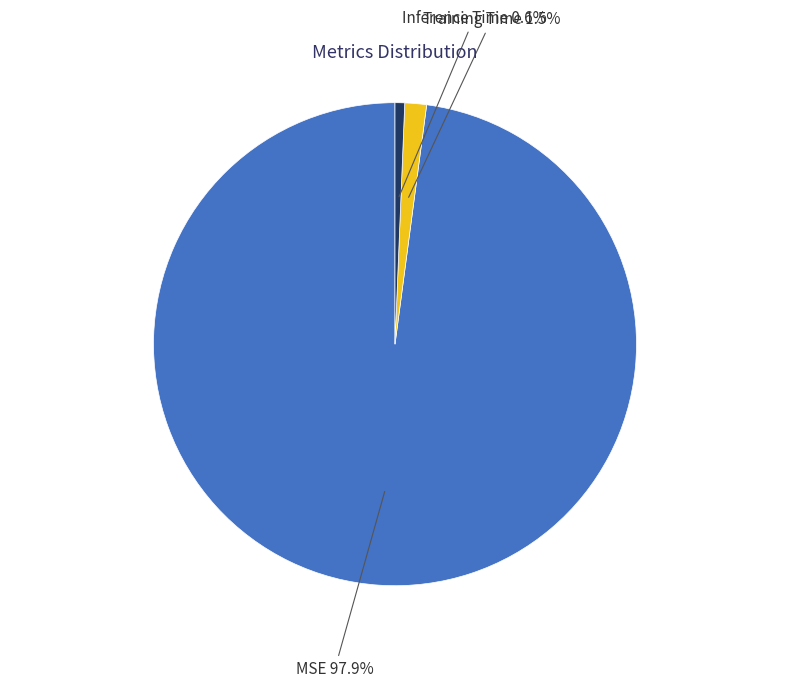

Does Inference Time represent more than half of the total?

No